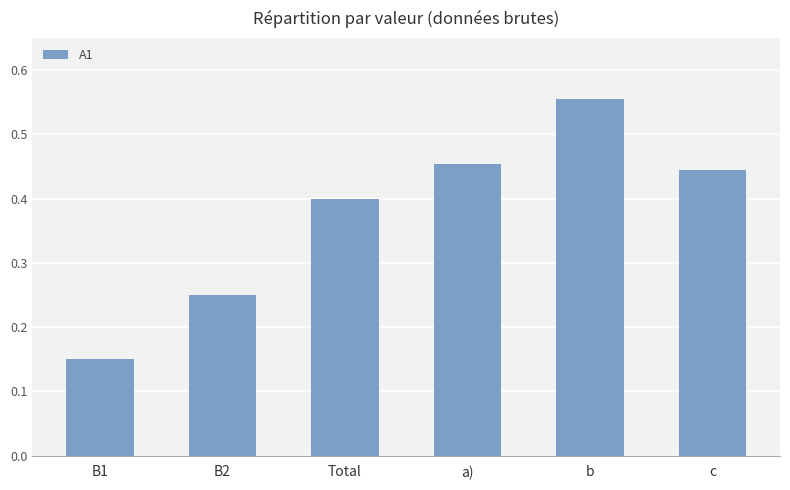

What is the difference between the second highest and minimum values?

0.3